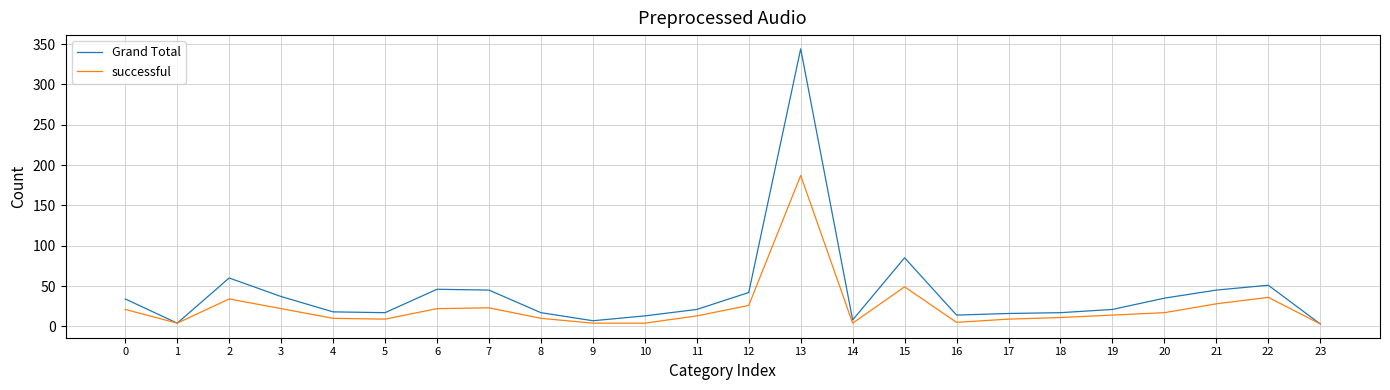

What is the difference between the second highest and minimum values in the Grand Total series?

82